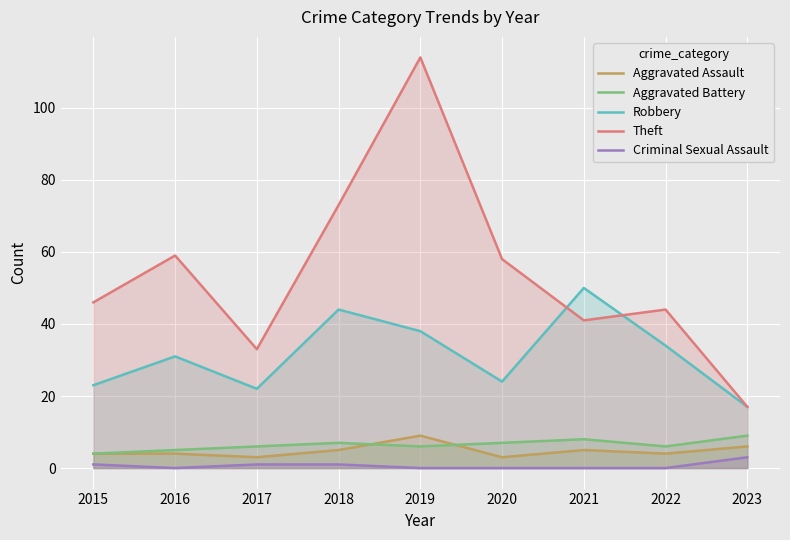

What are all the series names shown in the legend?

Aggravated Assault, Aggravated Battery, Robbery, Theft, Criminal Sexual Assault